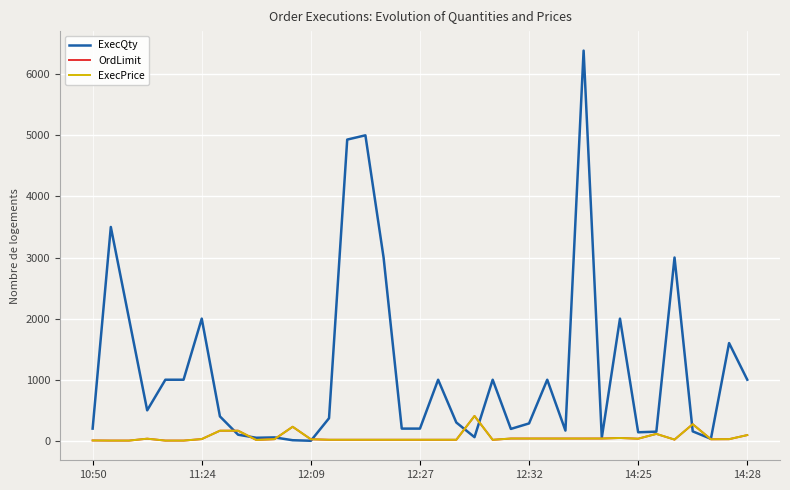

Which series has the largest range (max minus min)?

ExecQty